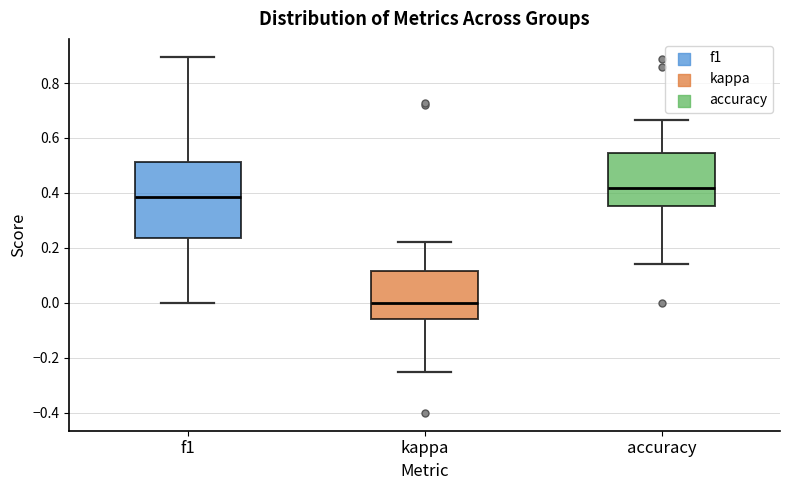

Reading left to right, transcribe this box plot: for each box, give where its median line is, the range the box spans, and where its two whiskers end, as read against the y-axis. The values are not printed on the chart, so give them approximately, as read against the axis.

f1: median 0.38, box 0.24 to 0.52, whiskers 0.00 to 0.90
kappa: median 0.00, box -0.06 to 0.12, whiskers -0.24 to 0.22
accuracy: median 0.42, box 0.36 to 0.54, whiskers 0.14 to 0.66